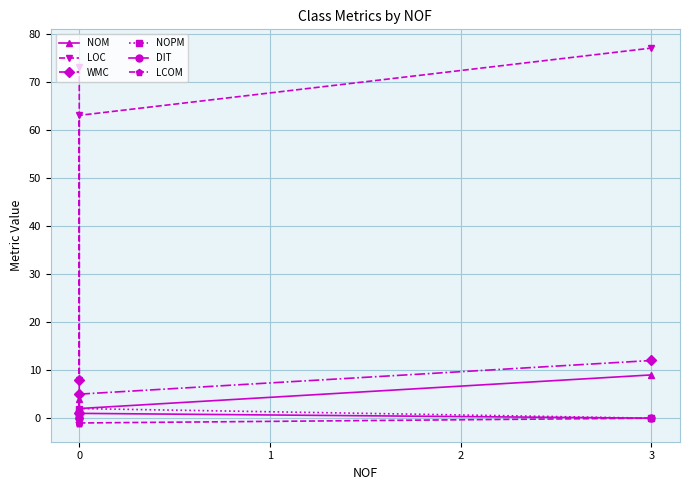

Does the chart display data point markers on the line(s)?

Yes